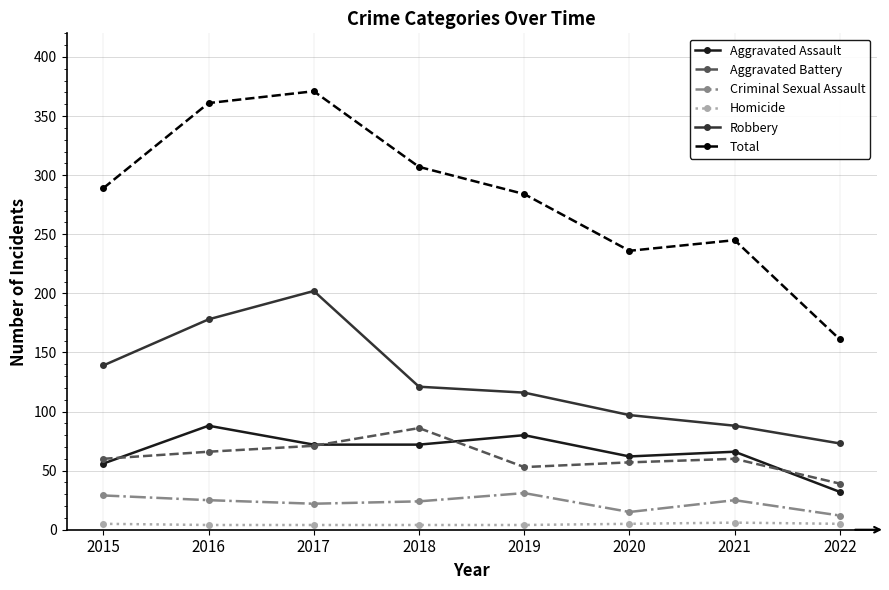

True or false: Aggravated Assault and Aggravated Battery cross at least once.

True